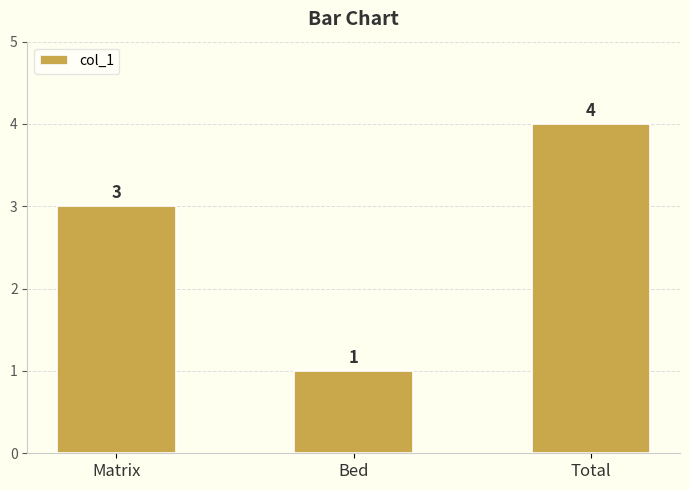

What is the label of the 3rd bar from the left?

Total